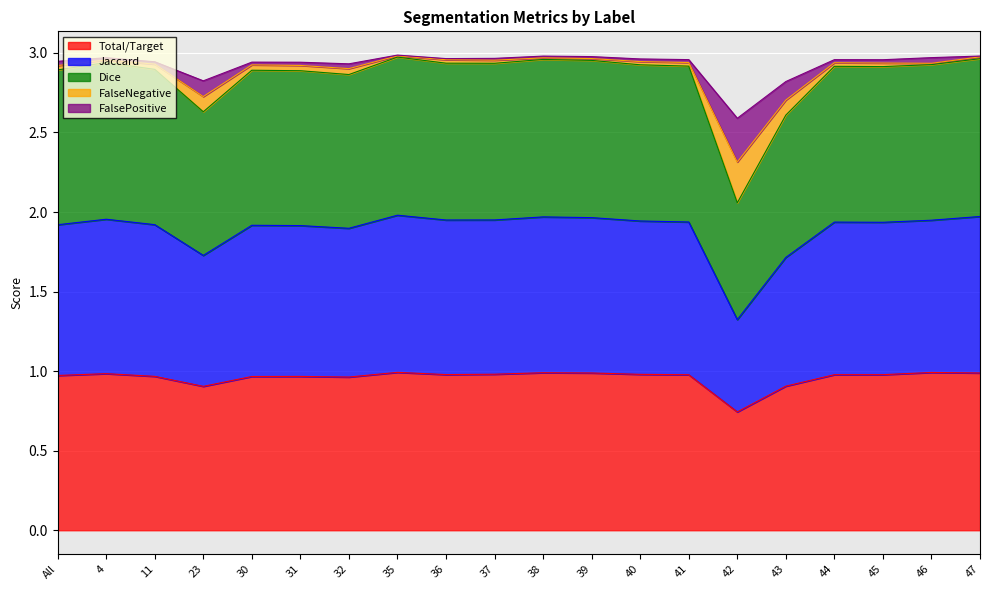

At which category does Jaccard reach its first local peak?

4